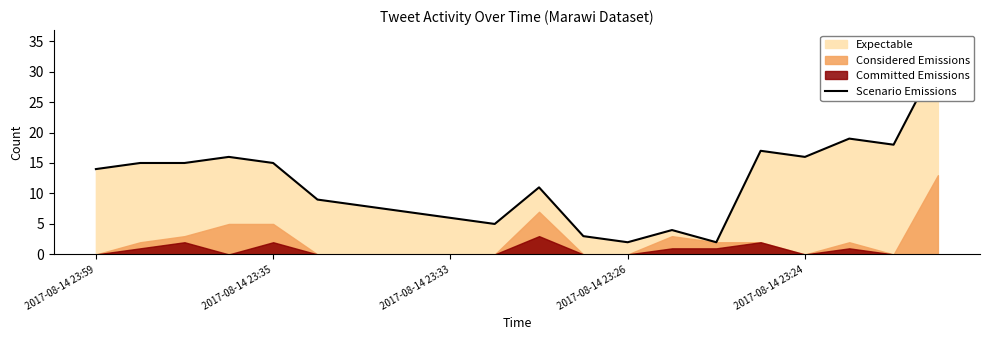

How many data points are above 14?

9